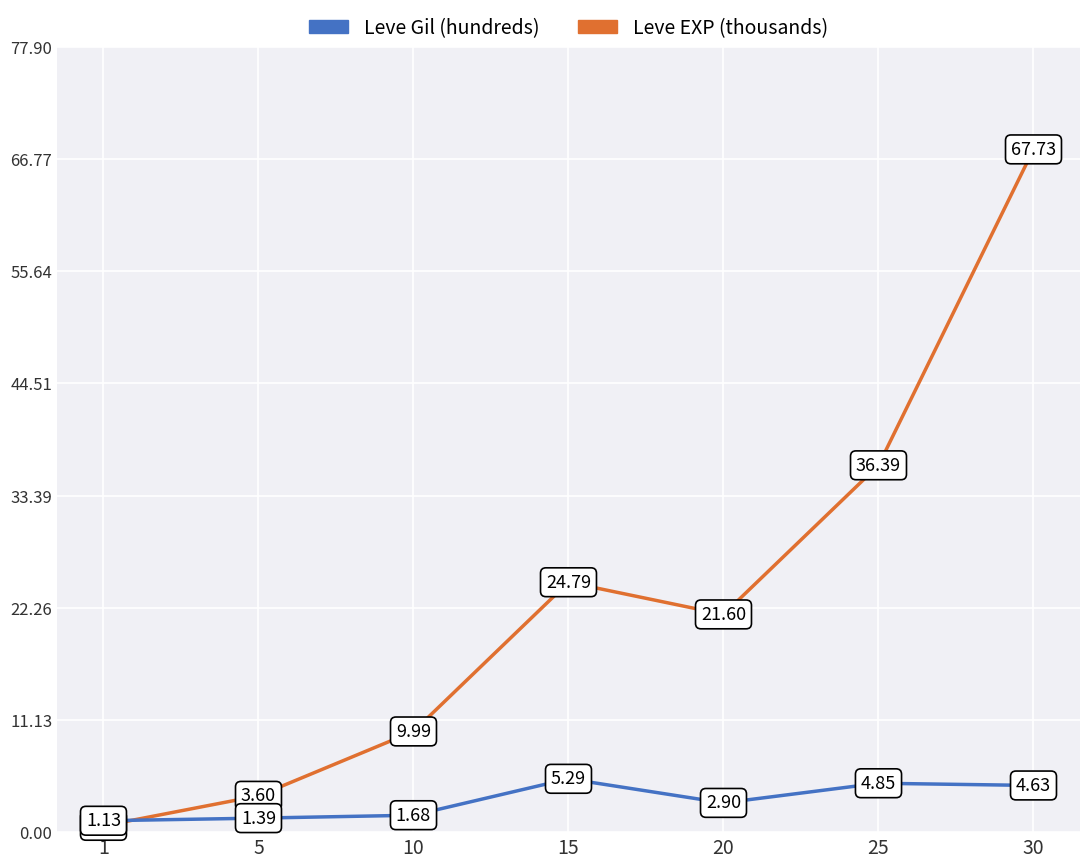

Rank the categories by Leve EXP (thousands) value from highest to lowest.

30, 25, 15, 20, 10, 5, 1